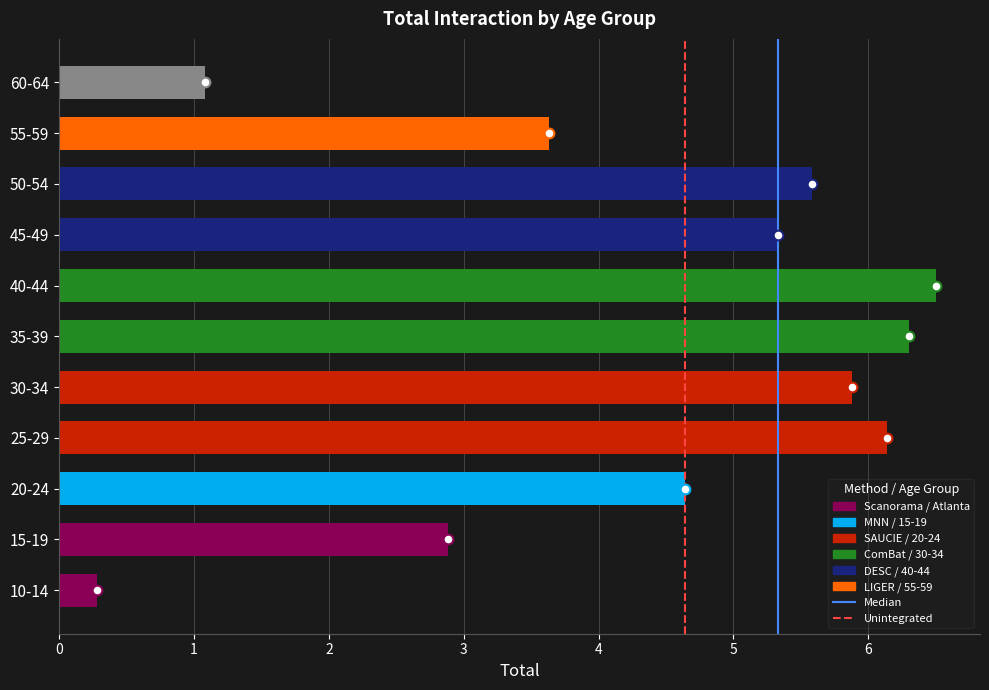

What is the smallest value displayed?

0.3